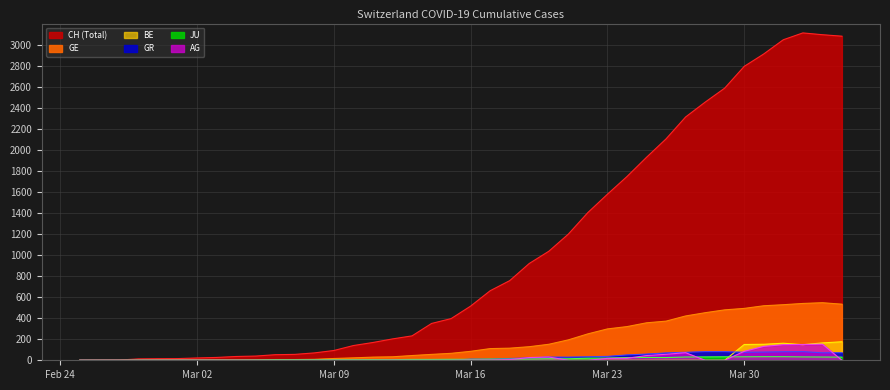

How many values in GE are above zero?

39